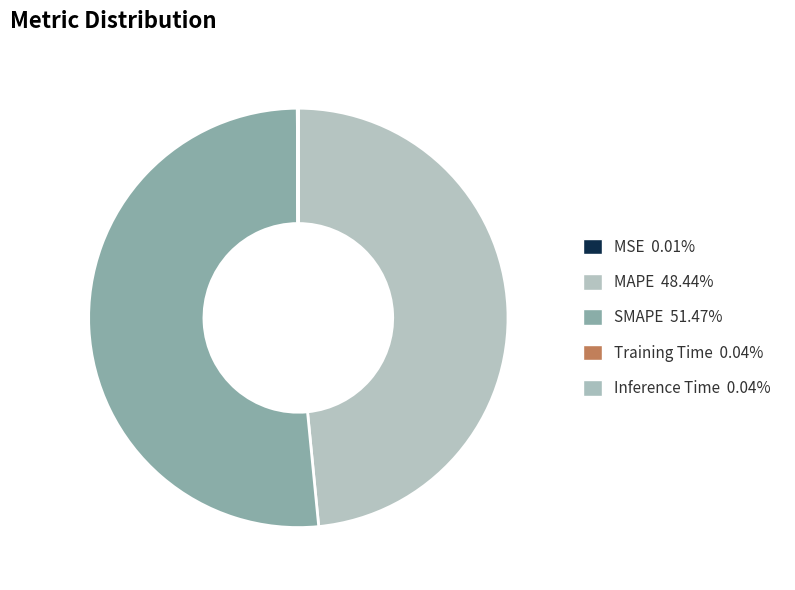

To the nearest percent, what is the average slice percentage?

20%